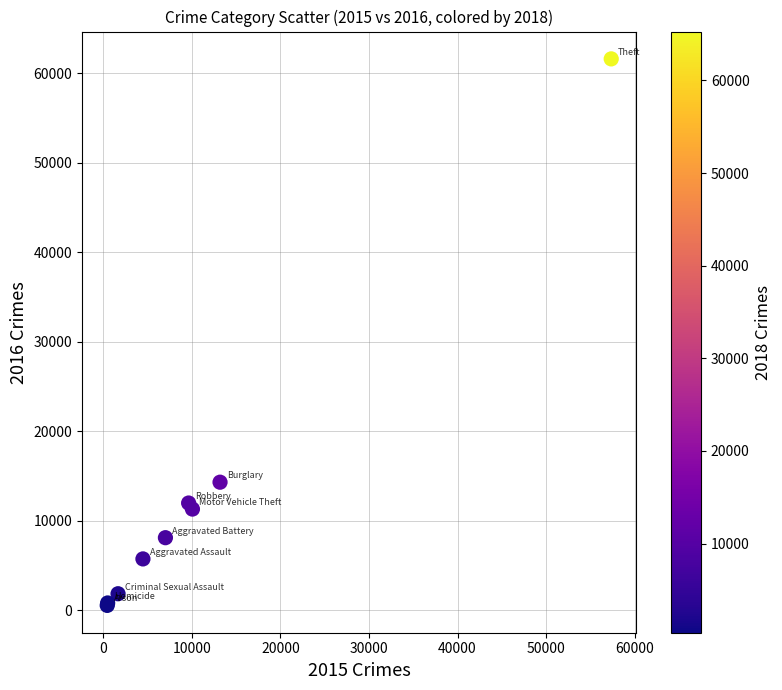

What Y value in the scatter plot is closest to 31066?

14289